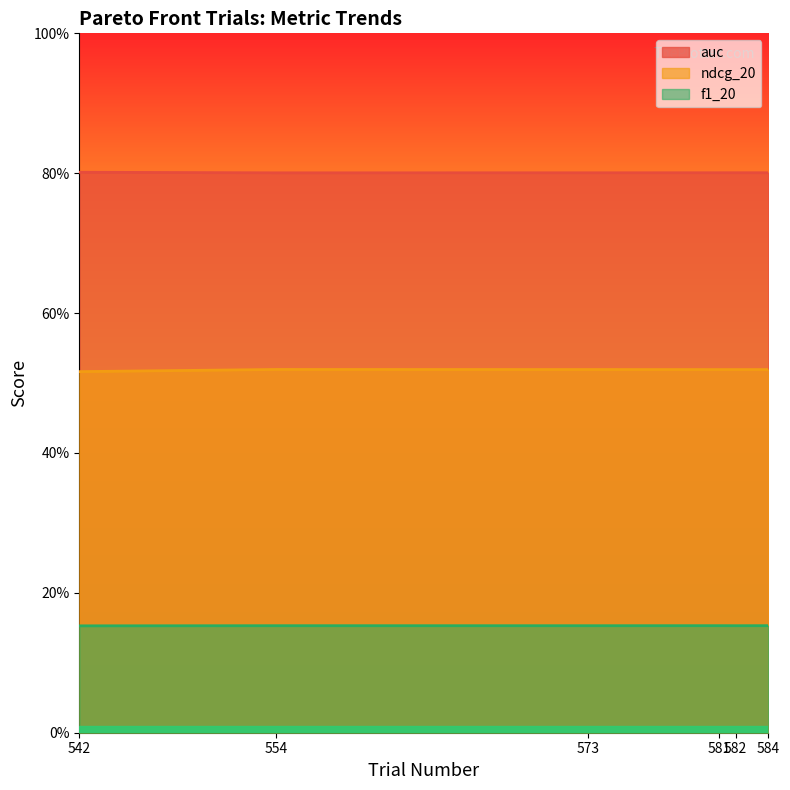

Reading right to left, list all the values displayed in this chart.

auc: 0.8	0.8	0.8	0.8	0.8	0.8
ndcg_20: 0.5	0.5	0.5	0.5	0.5	0.5
f1_20: 0.2	0.2	0.2	0.2	0.2	0.2